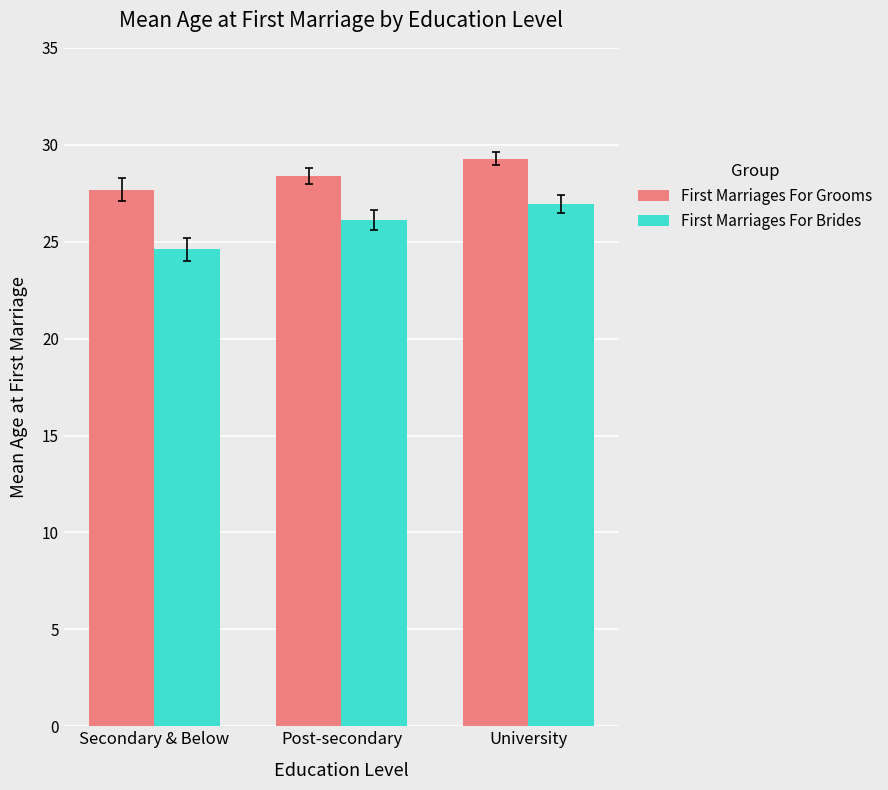

Rank the series by their average value, from lowest to highest.

First Marriages For Brides, First Marriages For Grooms